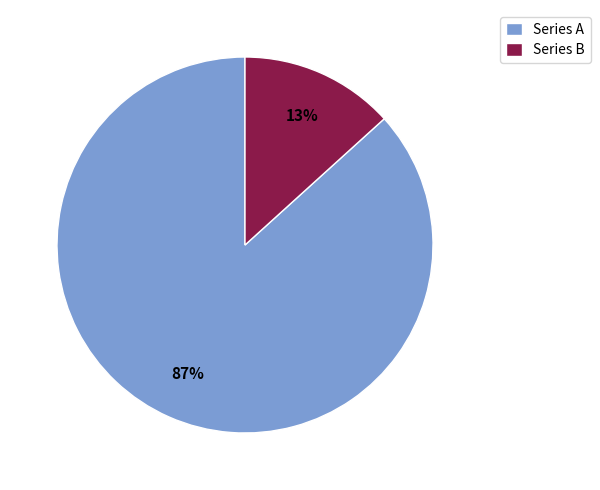

Is the sum of Series B and Series A greater than half?

Yes